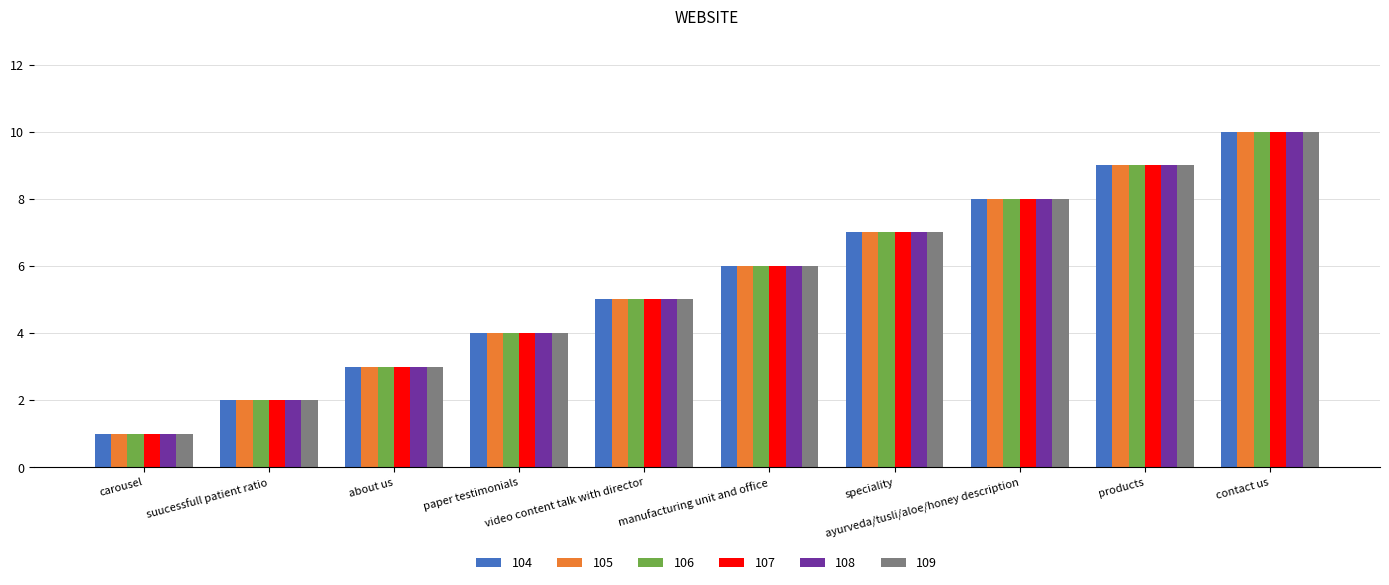

Reading left to right, extract all data points from this chart.

104: carousel=1	suucessfull patient ratio=2	about us=3	paper testimonials=4	video content talk with director=5	manufacturing unit and office=6	speciality=7	ayurveda/tusli/aloe/honey description=8	products=9	contact us=10
105: carousel=1	suucessfull patient ratio=2	about us=3	paper testimonials=4	video content talk with director=5	manufacturing unit and office=6	speciality=7	ayurveda/tusli/aloe/honey description=8	products=9	contact us=10
106: carousel=1	suucessfull patient ratio=2	about us=3	paper testimonials=4	video content talk with director=5	manufacturing unit and office=6	speciality=7	ayurveda/tusli/aloe/honey description=8	products=9	contact us=10
107: carousel=1	suucessfull patient ratio=2	about us=3	paper testimonials=4	video content talk with director=5	manufacturing unit and office=6	speciality=7	ayurveda/tusli/aloe/honey description=8	products=9	contact us=10
108: carousel=1	suucessfull patient ratio=2	about us=3	paper testimonials=4	video content talk with director=5	manufacturing unit and office=6	speciality=7	ayurveda/tusli/aloe/honey description=8	products=9	contact us=10
109: carousel=1	suucessfull patient ratio=2	about us=3	paper testimonials=4	video content talk with director=5	manufacturing unit and office=6	speciality=7	ayurveda/tusli/aloe/honey description=8	products=9	contact us=10